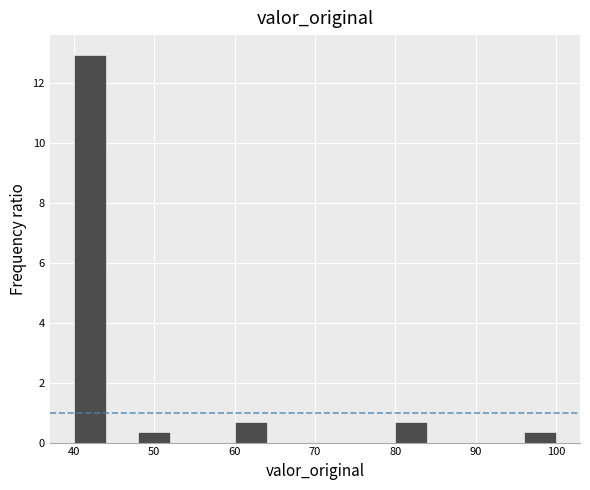

Which range on the x-axis has the tallest bar?

40 to 44